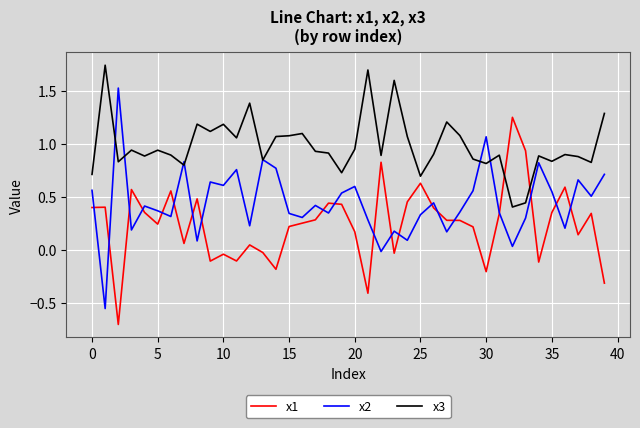

True or false: x3 and x2 cross at least once.

True